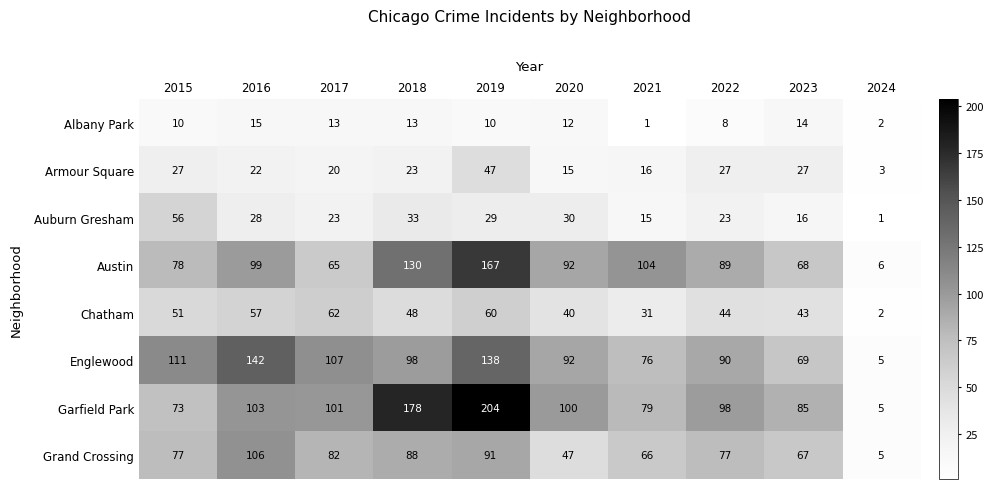

Which series has the largest range (max minus min)?

Garfield Park